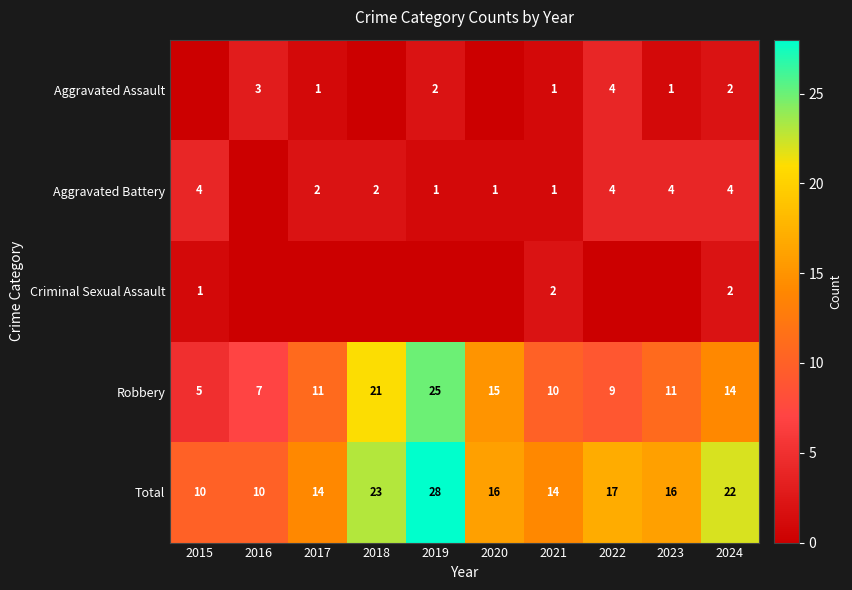

Is the value of Aggravated Assault at 2023 greater than the value of Aggravated Battery at 2017?

No